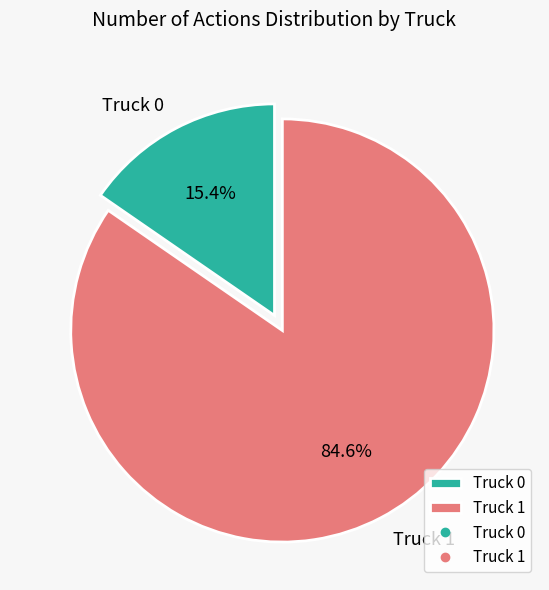

Which slice is the largest?

Truck 1